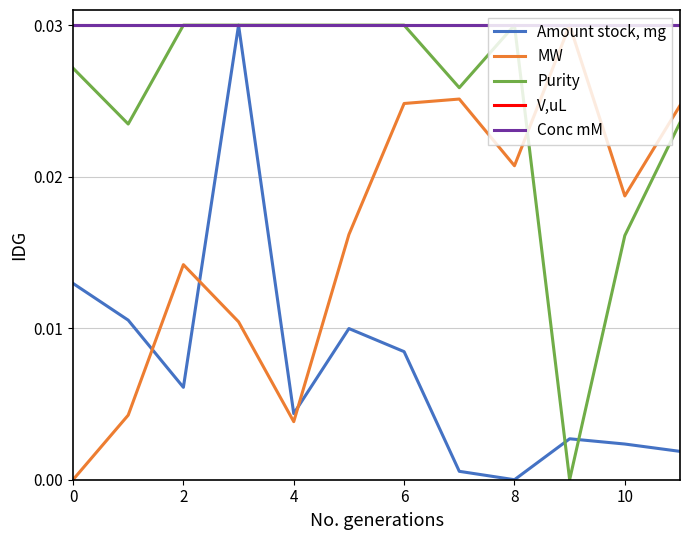

Does the chart display data point markers on the line(s)?

No